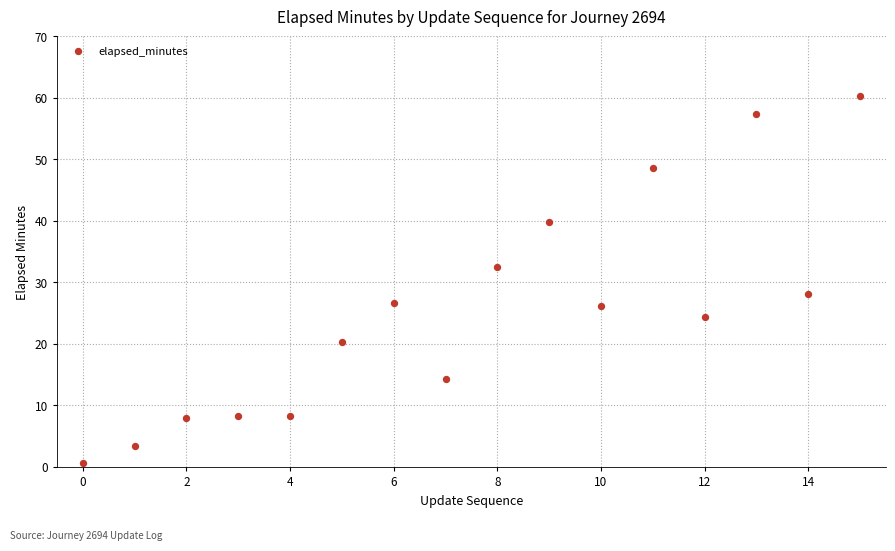

How many points are shown in the scatter plot?

16